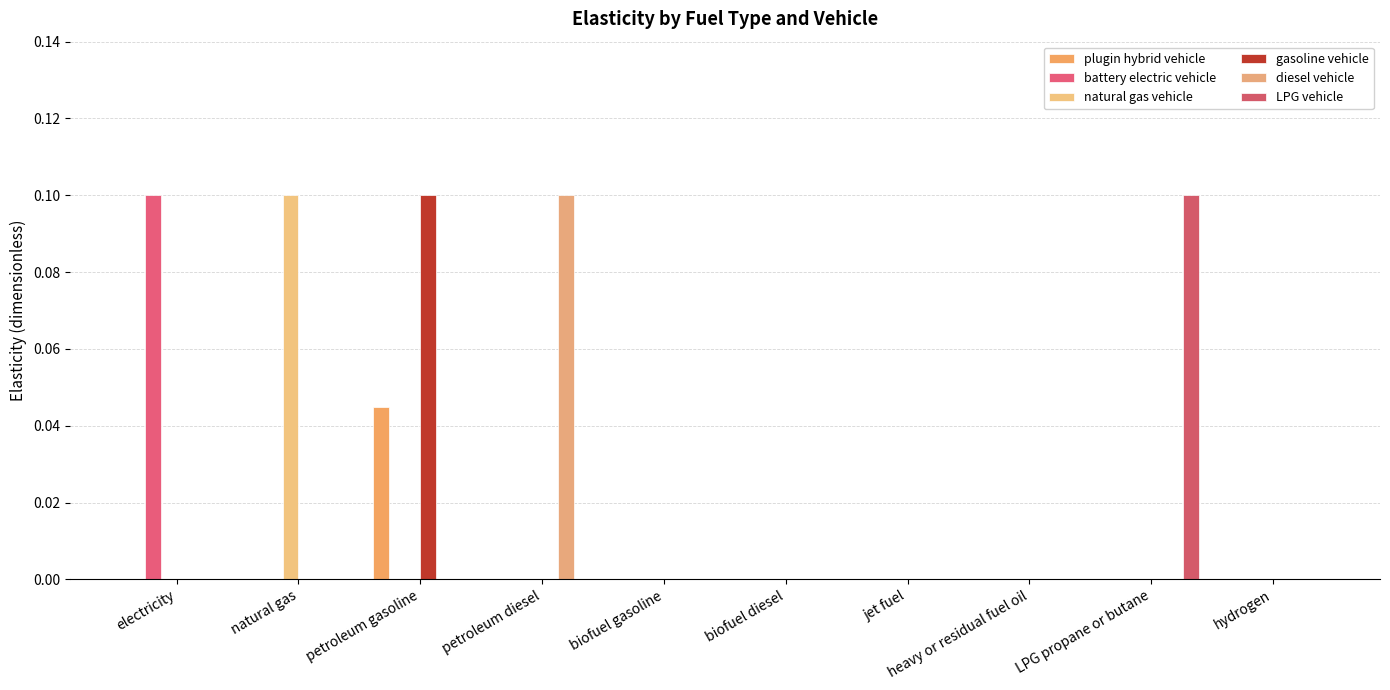

How many groups of bars are there?

10